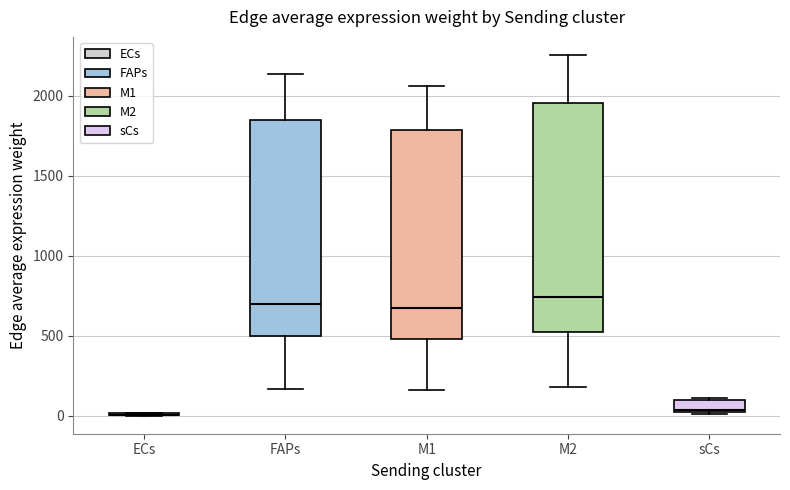

Which box is the tallest, from its lower edge to its upper edge?

M2